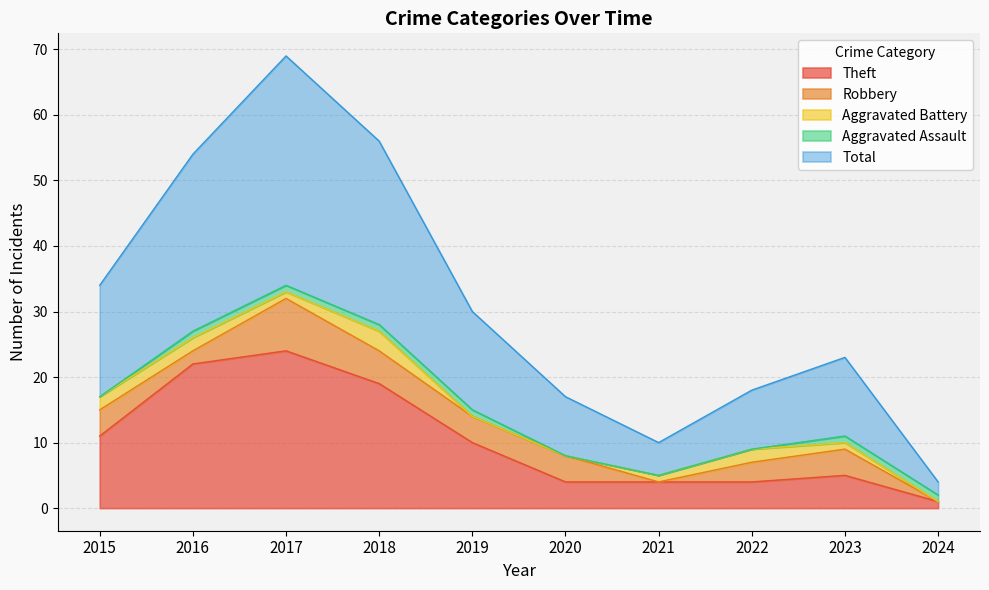

Is it true that Aggravated Battery equals -1 at 2019?

False